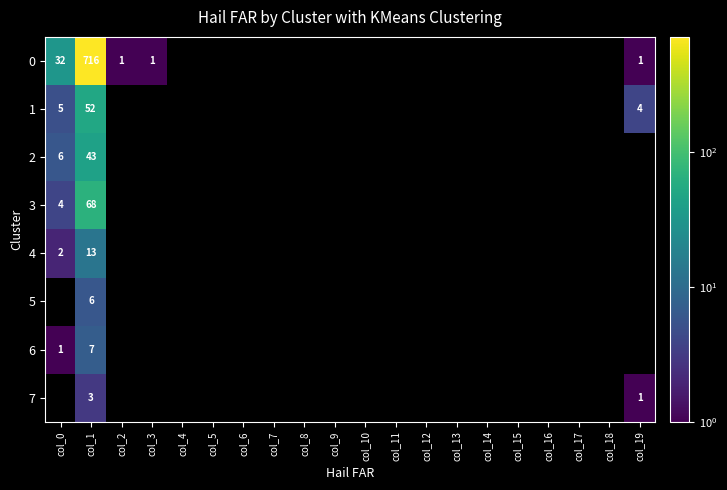

What is the difference between the highest and lowest values at col_1?

713